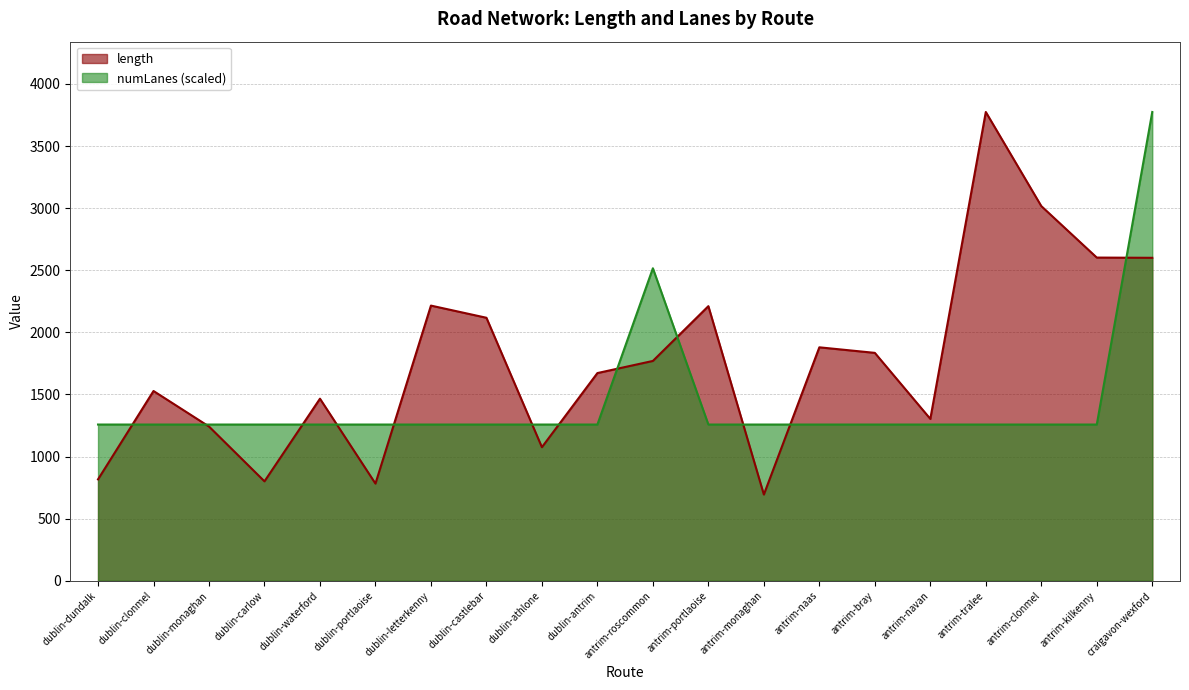

How many distinct data groups are displayed?

2